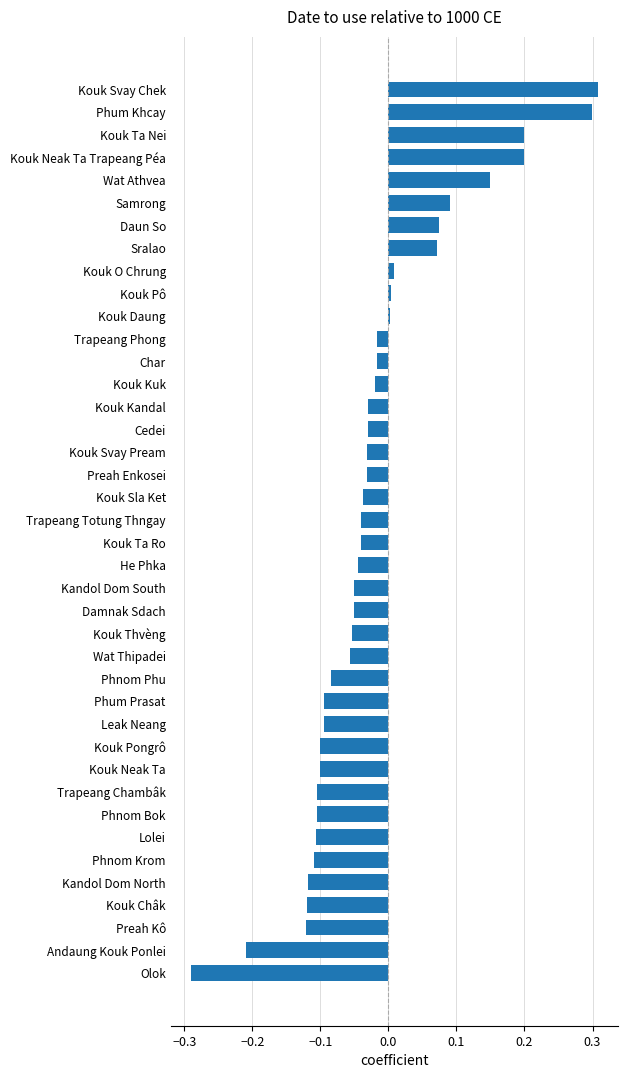

What is the label of the 22nd bar from the bottom?

Kouk Sla Ket